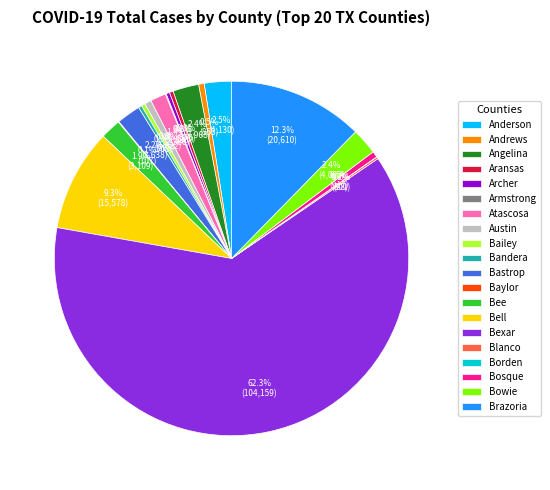

Which category has the biggest portion of the pie?

Bexar